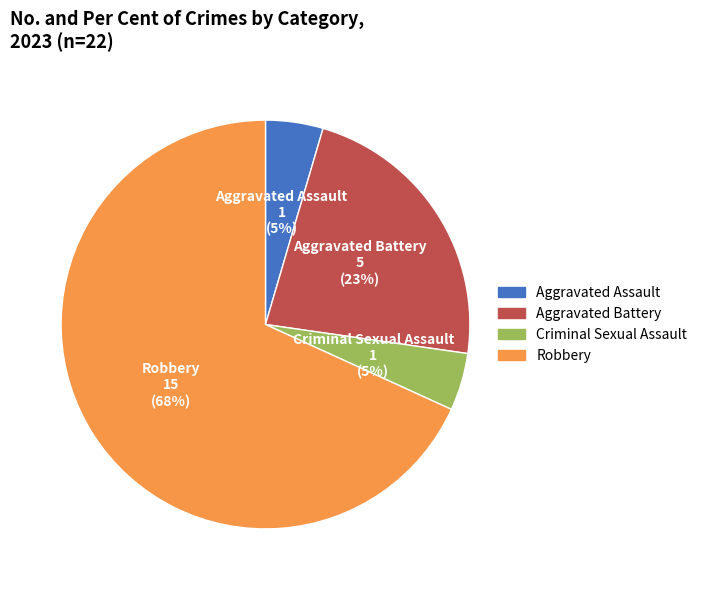

How many segments does this pie chart have?

4